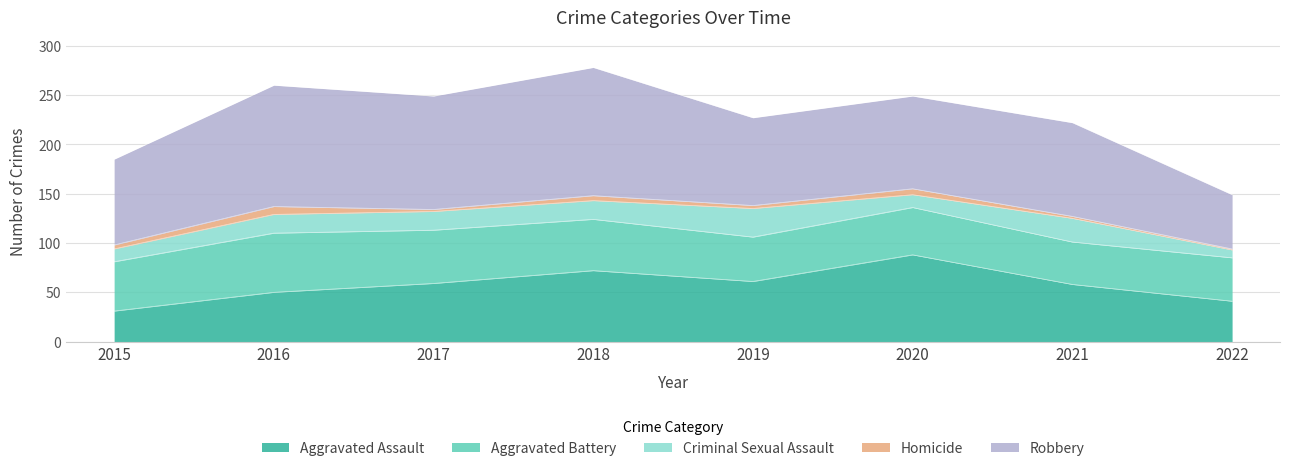

Reading left to right, extract all data points from this chart.

Aggravated Assault: 2015=31	2016=50	2017=59	2018=72	2019=61	2020=88	2021=58	2022=41
Aggravated Battery: 2015=50	2016=60	2017=54	2018=52	2019=45	2020=48	2021=43	2022=44
Criminal Sexual Assault: 2015=13	2016=19	2017=19	2018=19	2019=29	2020=13	2021=24	2022=8
Homicide: 2015=4	2016=8	2017=2	2018=5	2019=3	2020=6	2021=2	2022=1
Robbery: 2015=87	2016=123	2017=115	2018=130	2019=89	2020=94	2021=95	2022=55